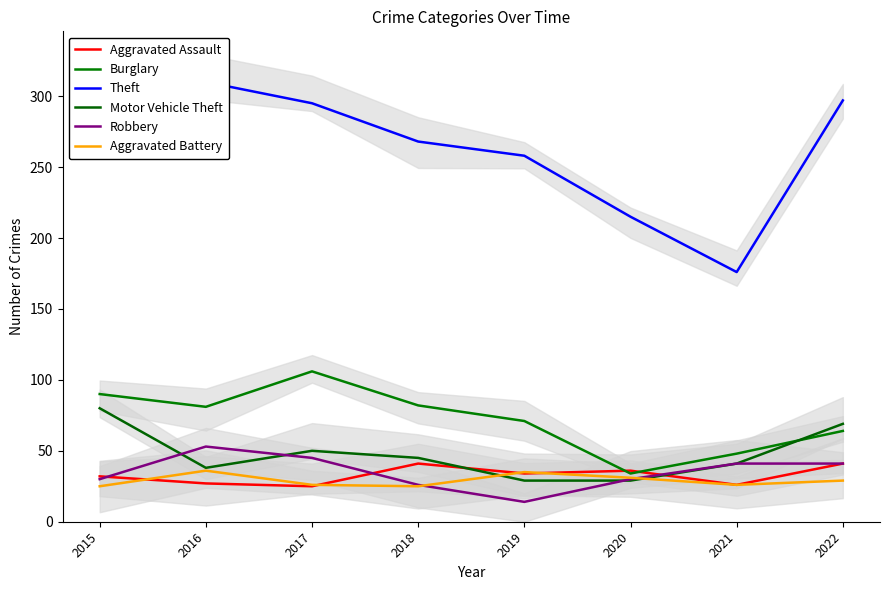

True or false: Aggravated Assault has a value of 17 at 2017.

False